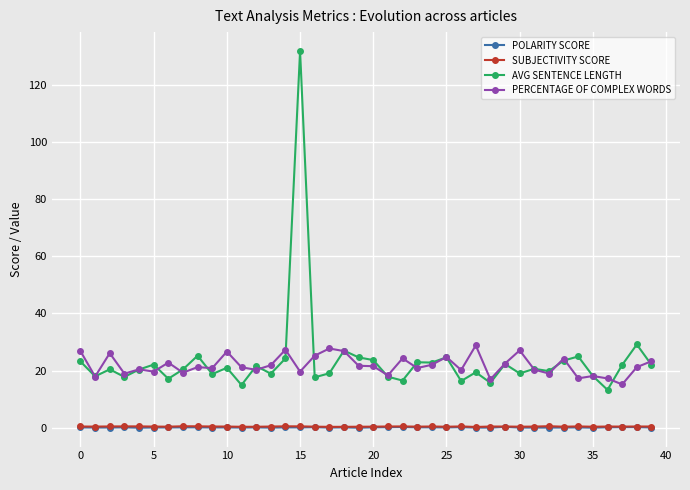

True or false: PERCENTAGE OF COMPLEX WORDS has more than 2 points higher than both neighbors.

True